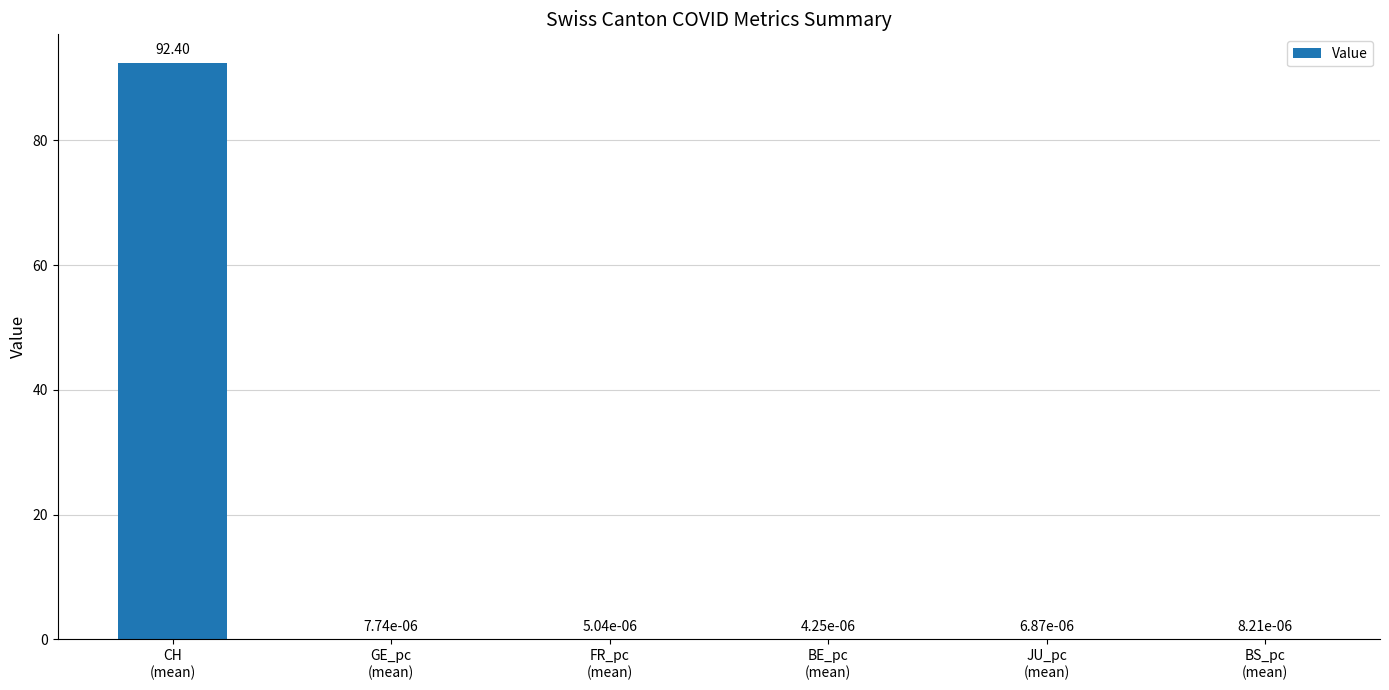

What is the sum of all values?

92.4